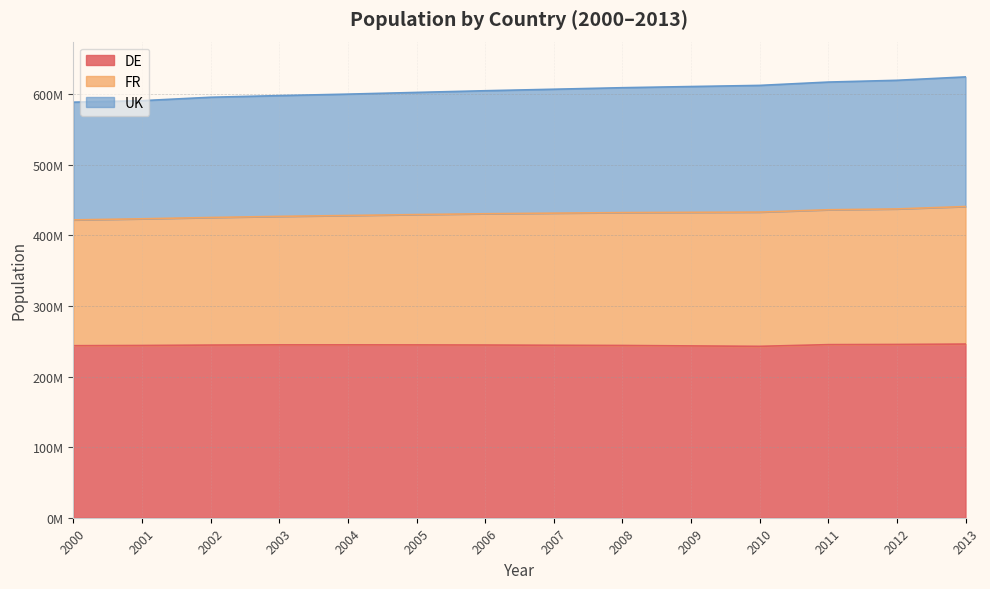

At how many categories does at least one series exceed 423785822?

14